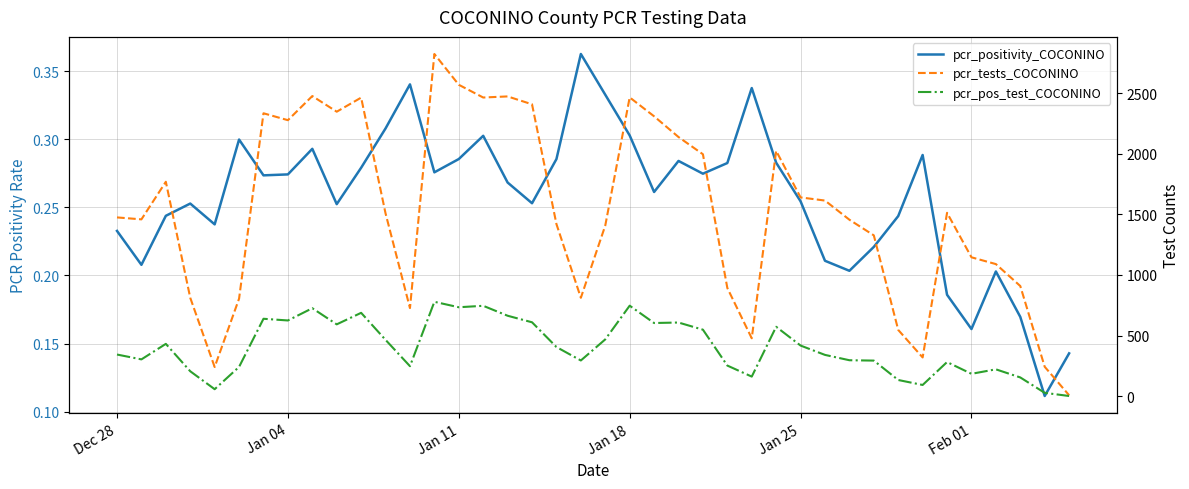

Does the chart display data point markers on the line(s)?

No